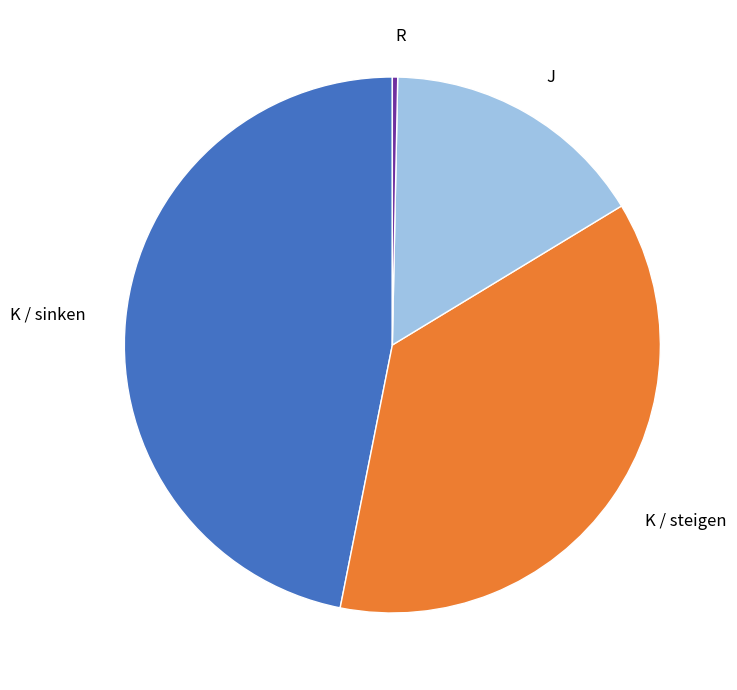

Does any single category account for the majority?

No